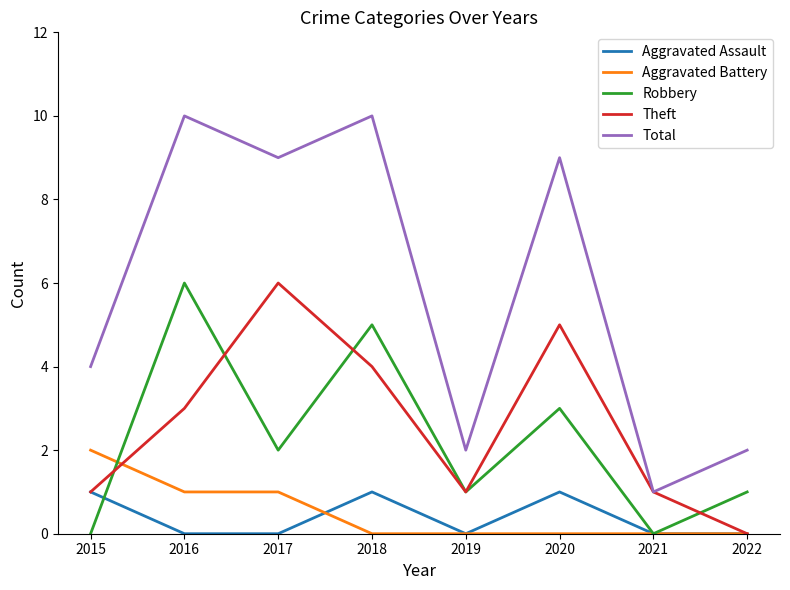

At how many categories does at least one series exceed 5?

4